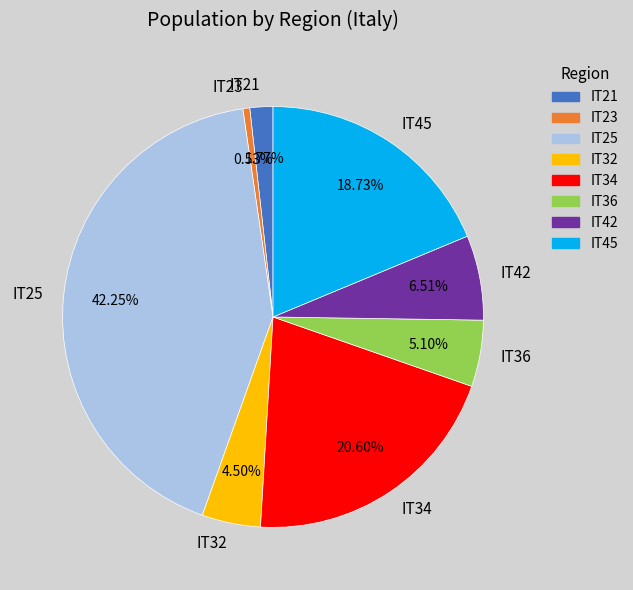

Combined, what portion of the pie is IT32 and IT21?

6.3%